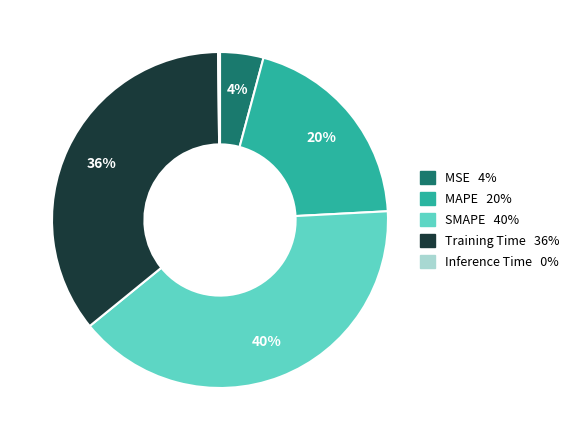

To the nearest percent, what percentage of the pie is MAPE?

20%